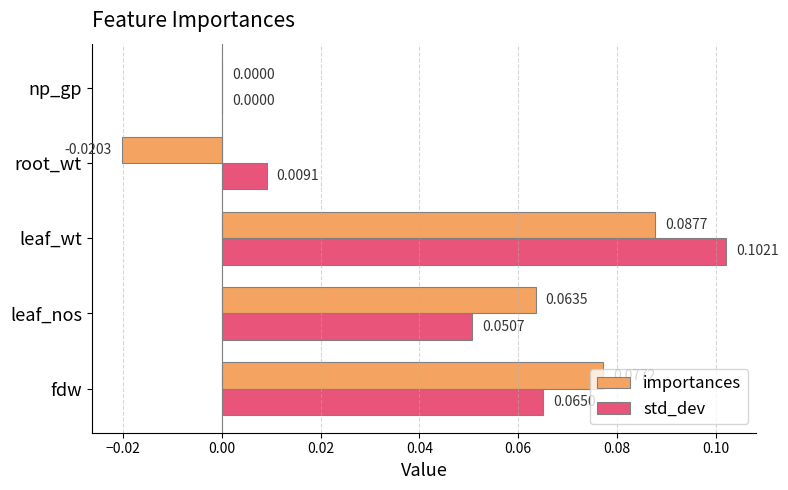

At which label does std_dev reach its peak?

leaf_wt